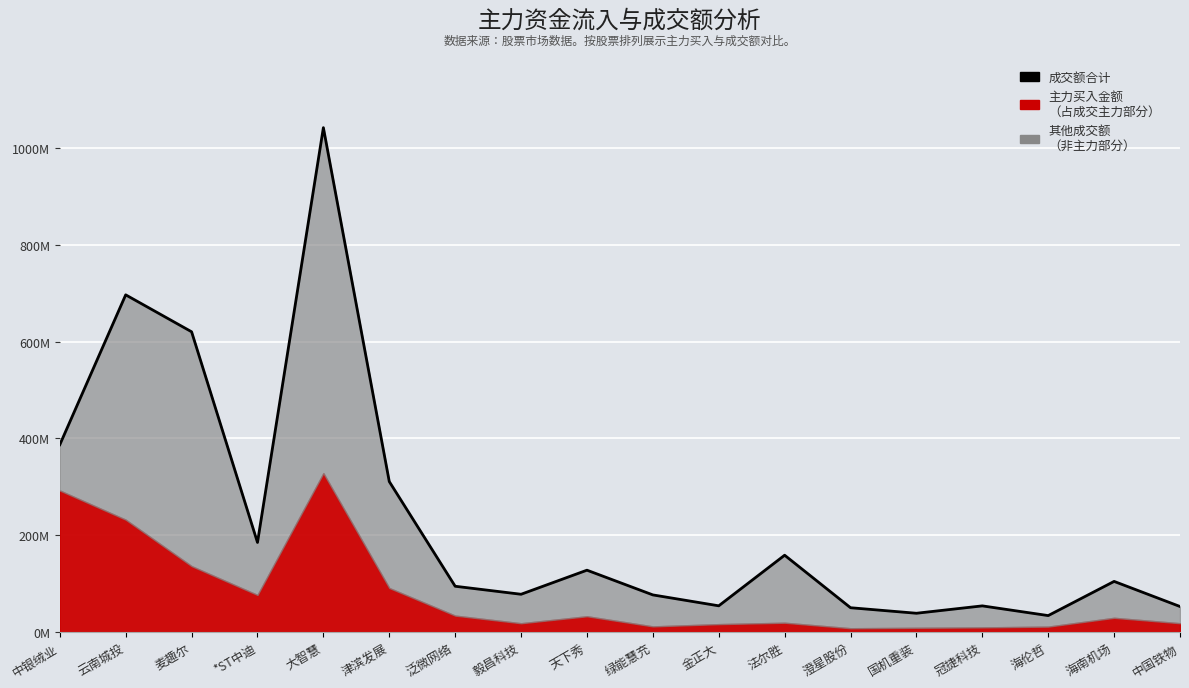

What is the value of the 17th point from the left?

104594987